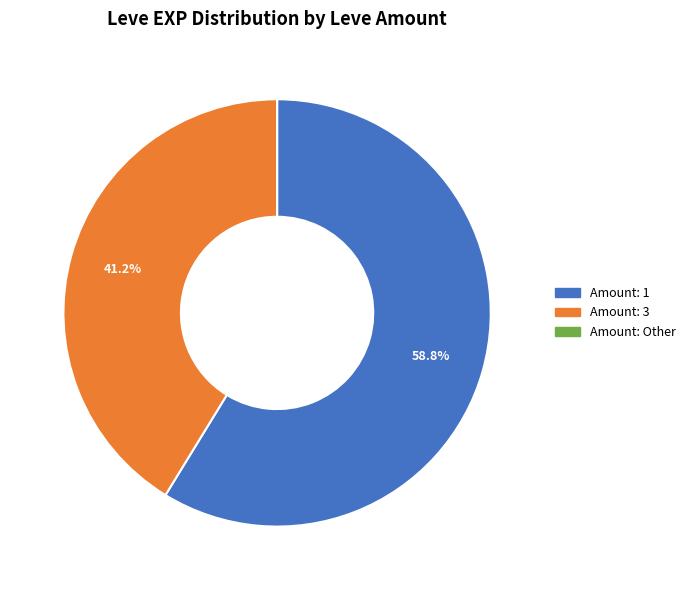

Between Amount: 1 and Amount: 3, which is larger?

Amount: 1